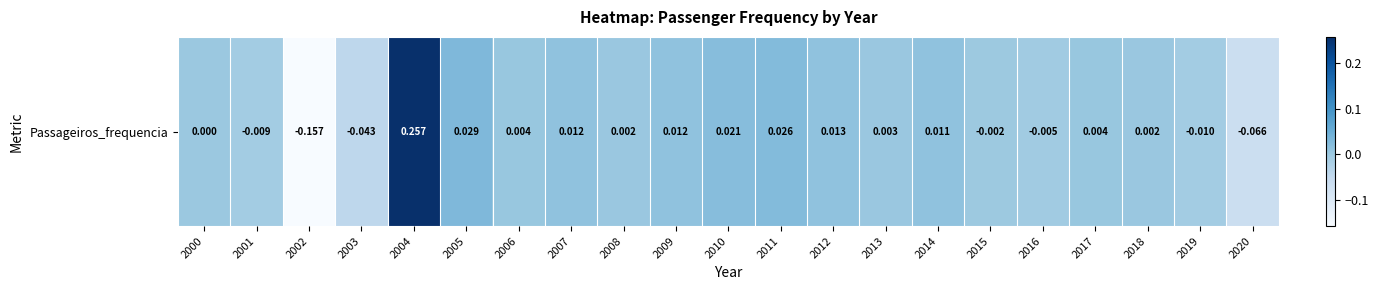

Reading left to right, transcribe all the data shown in this chart.

2000=0.0	2001=-0.0	2002=-0.2	2003=-0.0	2004=0.3	2005=0.0	2006=0.0	2007=0.0	2008=0.0	2009=0.0	2010=0.0	2011=0.0	2012=0.0	2013=0.0	2014=0.0	2015=-0.0	2016=-0.0	2017=0.0	2018=0.0	2019=-0.0	2020=-0.1